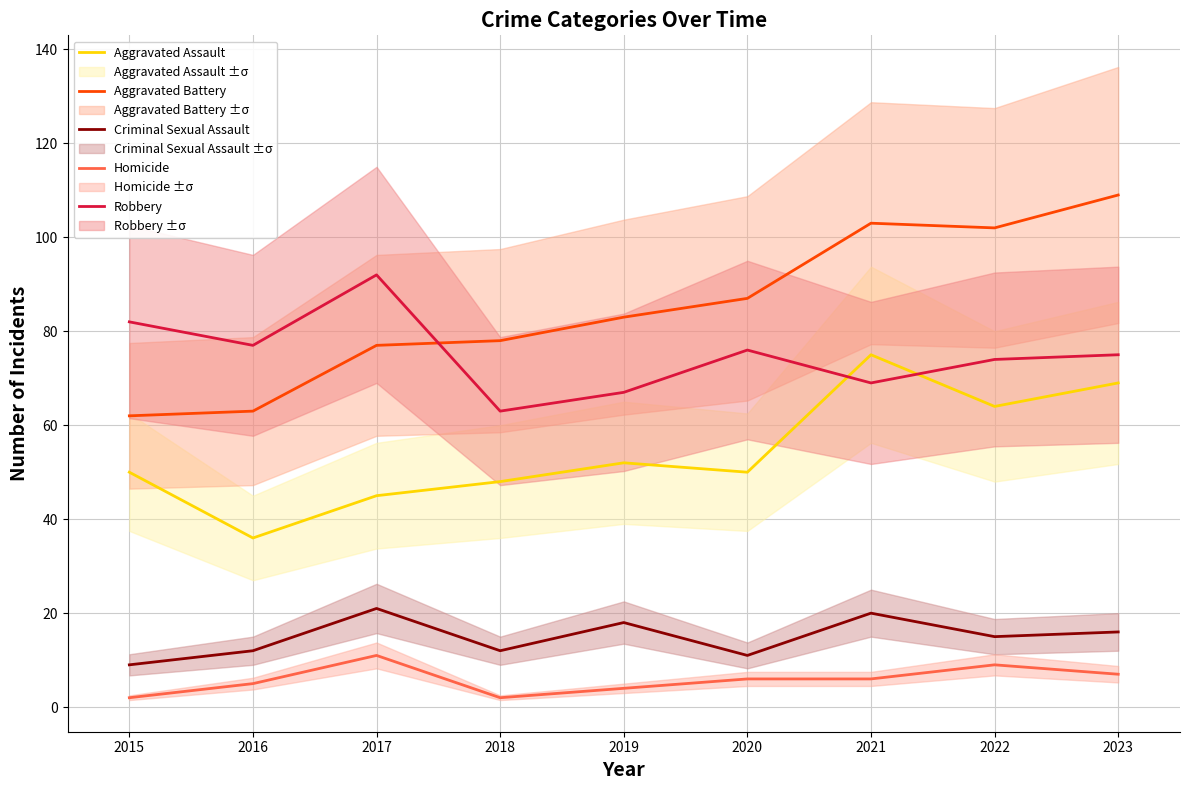

What is the smallest value displayed?

2